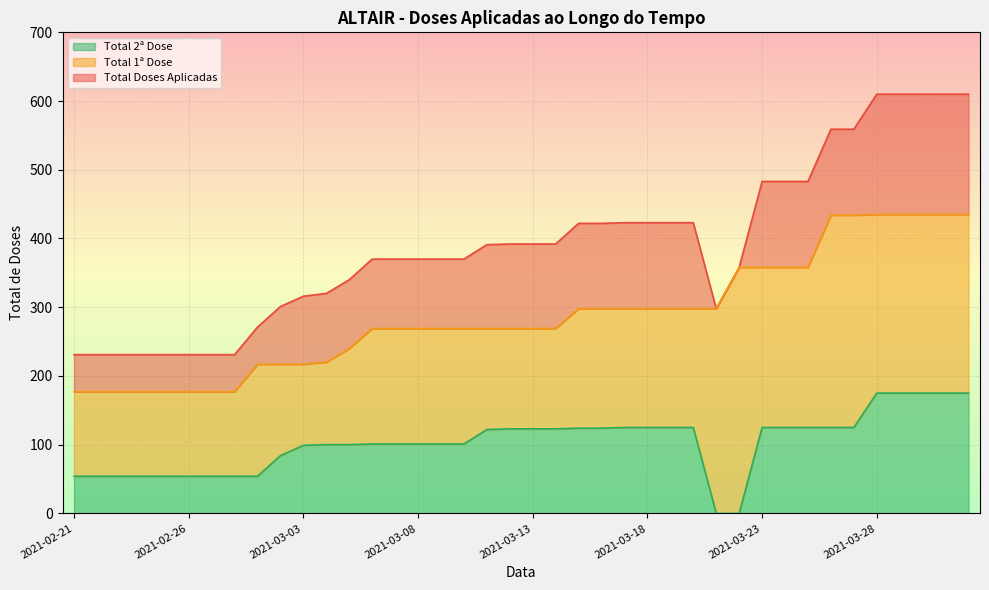

Reading left to right, what are all the values shown in this chart?

Total Doses Aplicadas: 231	231	231	231	231	231	231	231	271	301	316	320	340	370	370	370	370	370	391	392	392	392	422	422	423	423	423	423	298	358	483	483	483	559	559	610	610	610	610	610
Total 1ª Dose: 177	177	177	177	177	177	177	177	217	217	217	220	240	269	269	269	269	269	269	269	269	269	298	298	298	298	298	298	298	358	358	358	358	434	434	435	435	435	435	435
Total 2ª Dose: 54	54	54	54	54	54	54	54	54	84	99	100	100	101	101	101	101	101	122	123	123	123	124	124	125	125	125	125	0	0	125	125	125	125	125	175	175	175	175	175